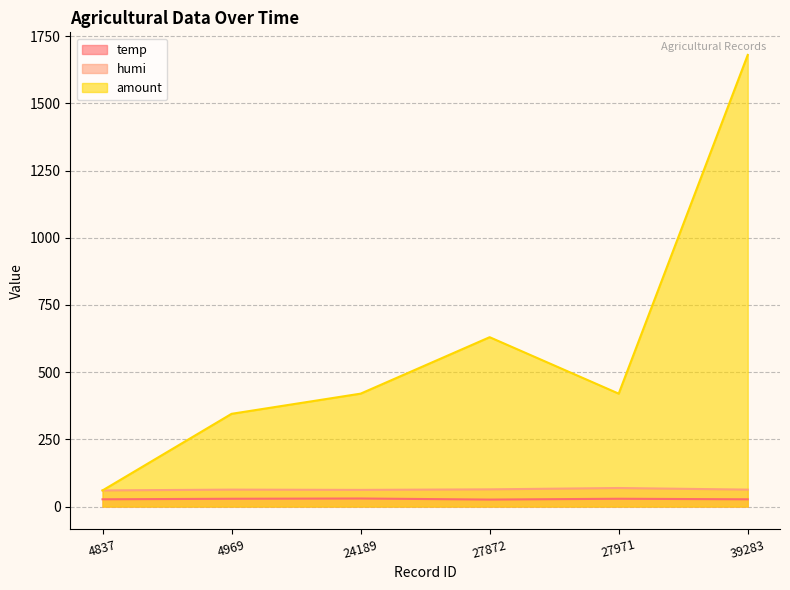

True or false: temp and amount intersect in this chart.

False